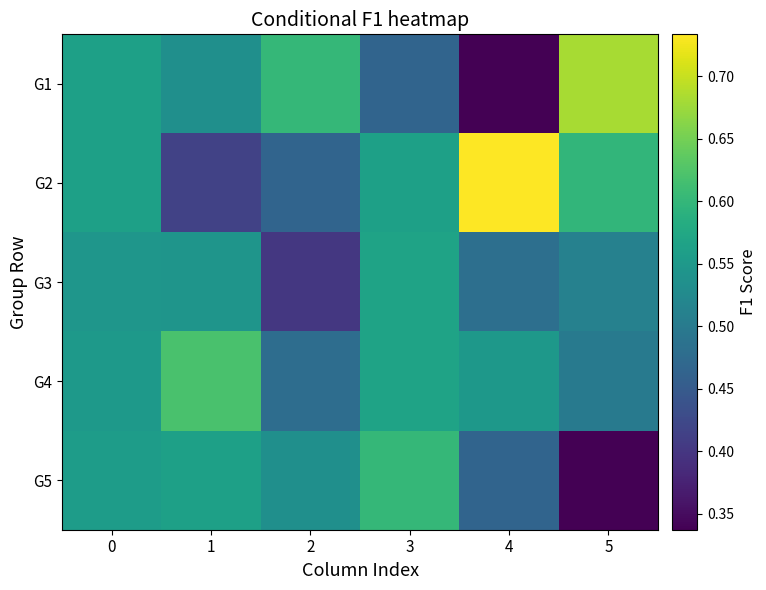

At which category does the chart reach its peak across all series?

4